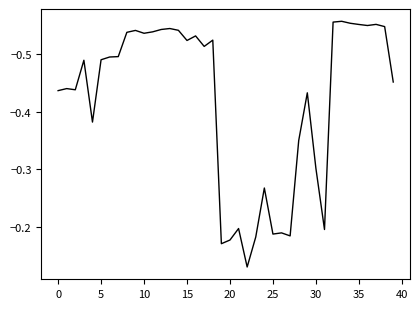

What is the difference between the maximum and minimum values?

0.4